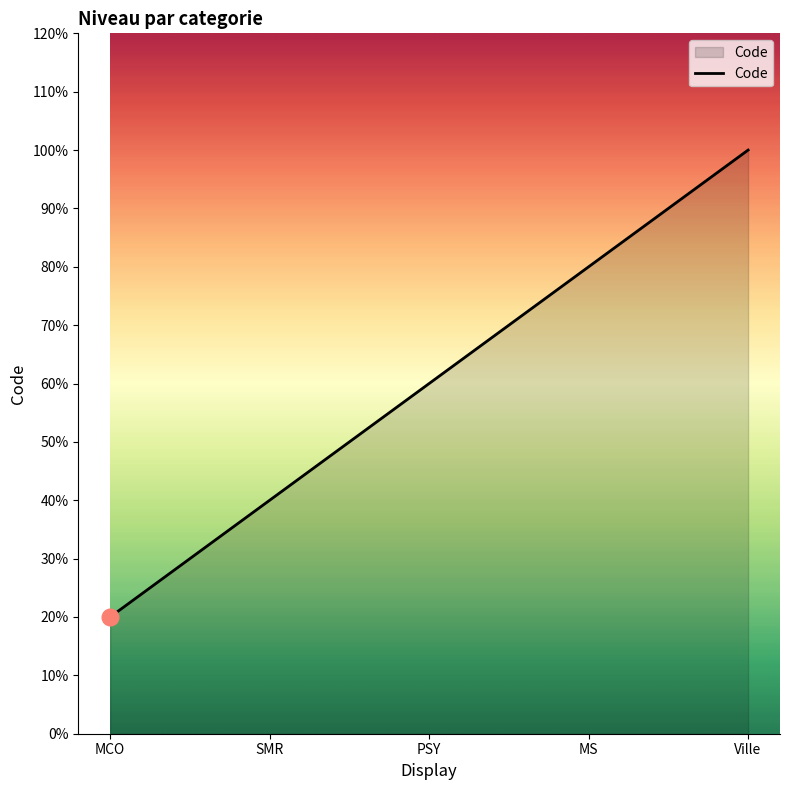

Approximately how many times larger is the value at PSY compared to MCO?

3.0